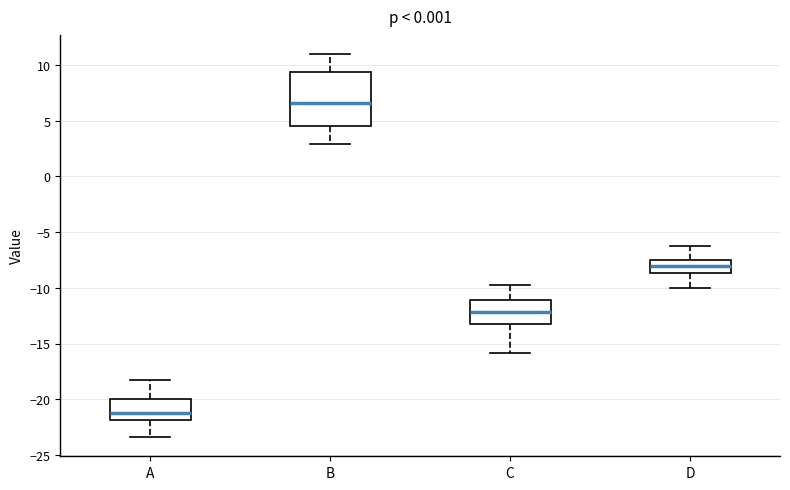

Which box is the tallest, from its lower edge to its upper edge?

B